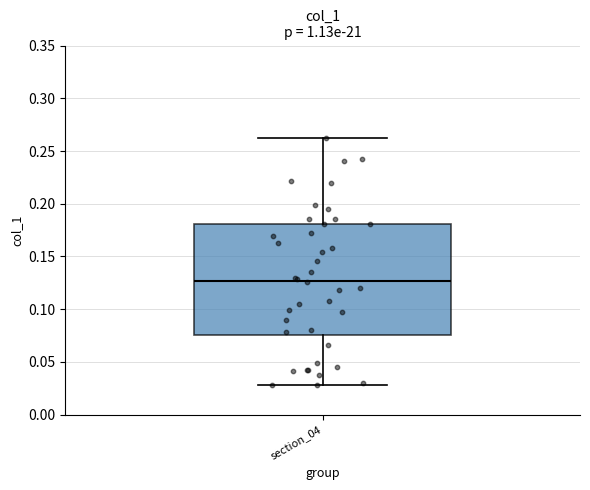

Read this box plot against the y-axis: the position of the median line, the range covered by the box, and the ends of both whiskers. The values are not printed on the chart, so give them approximately, as read against the axis.

median 0.125, box 0.075 to 0.180, whiskers 0.030 to 0.260